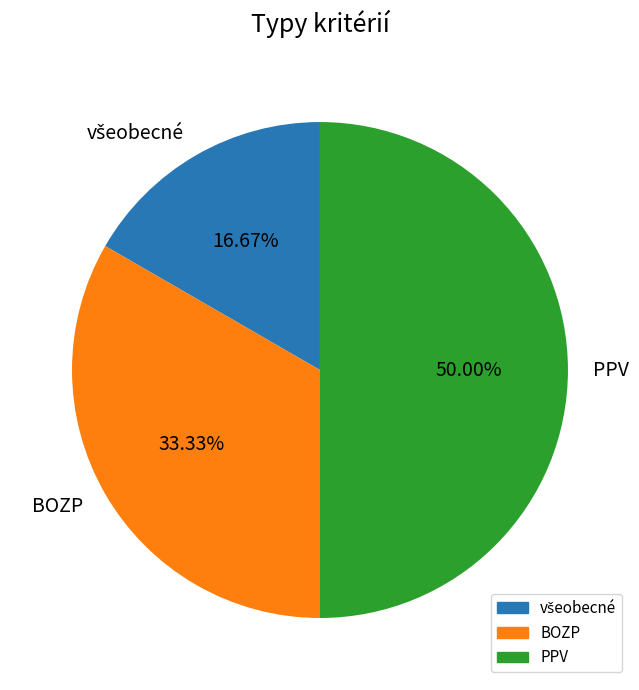

True or false: BOZP accounts for 21% of the total.

False